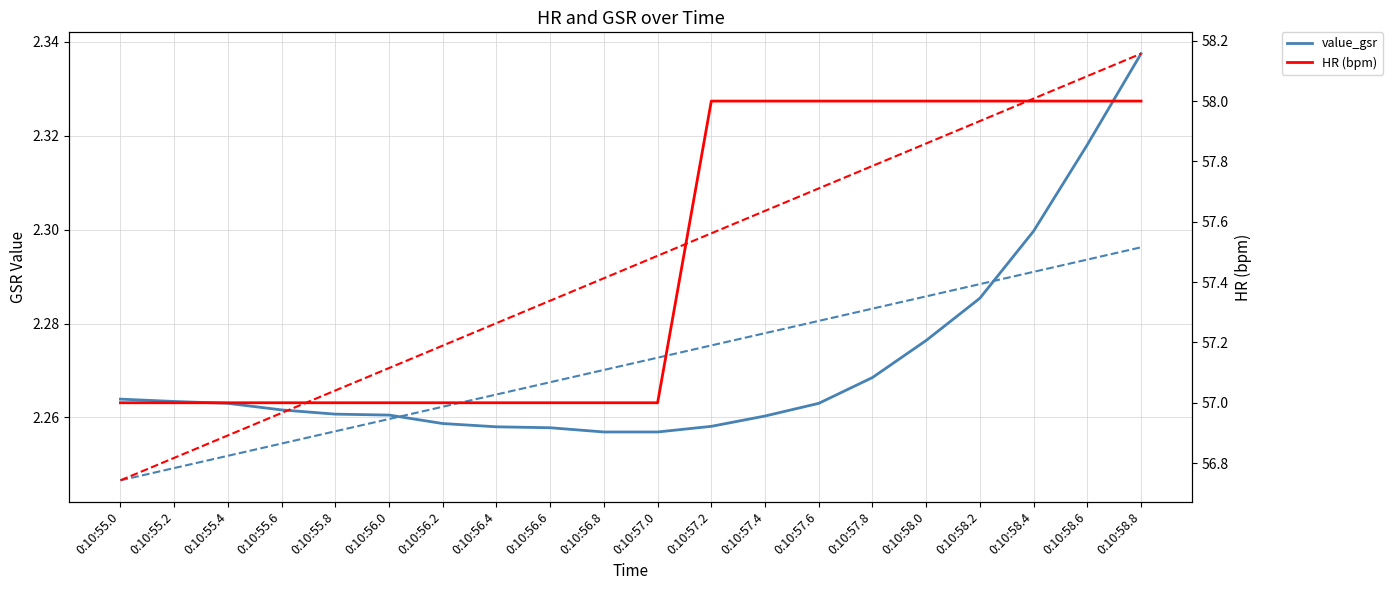

What is the value of the HR (bpm) point at the 6th from the left?

57.0